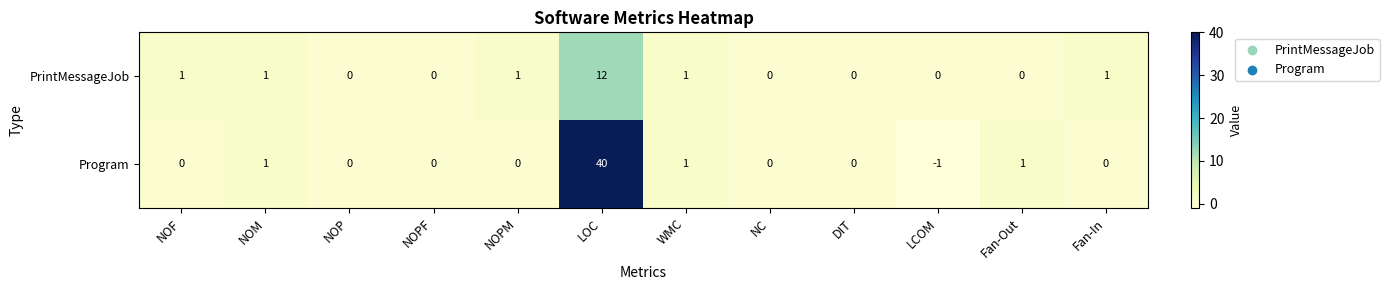

List the series in order of their peak value, highest first.

Program, PrintMessageJob